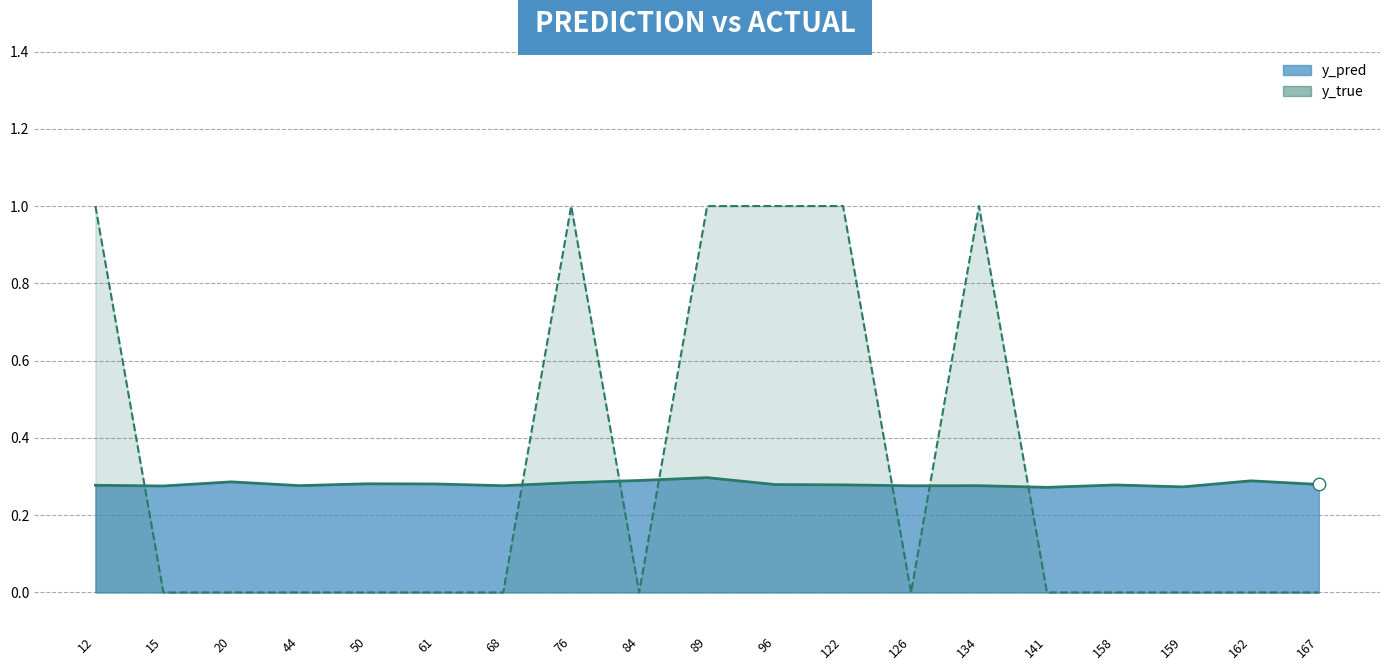

At which category does the data reach its first local valley?

84